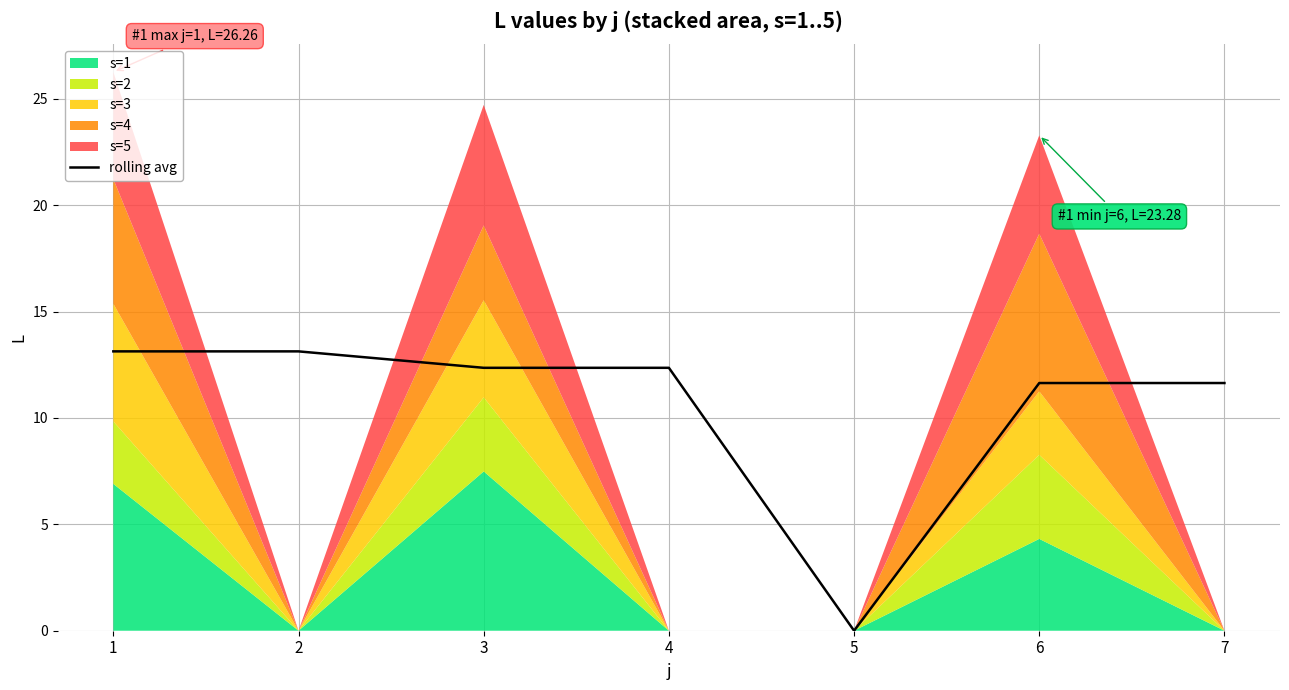

What is the ratio of the value at 4 to the value at 7?

1.1